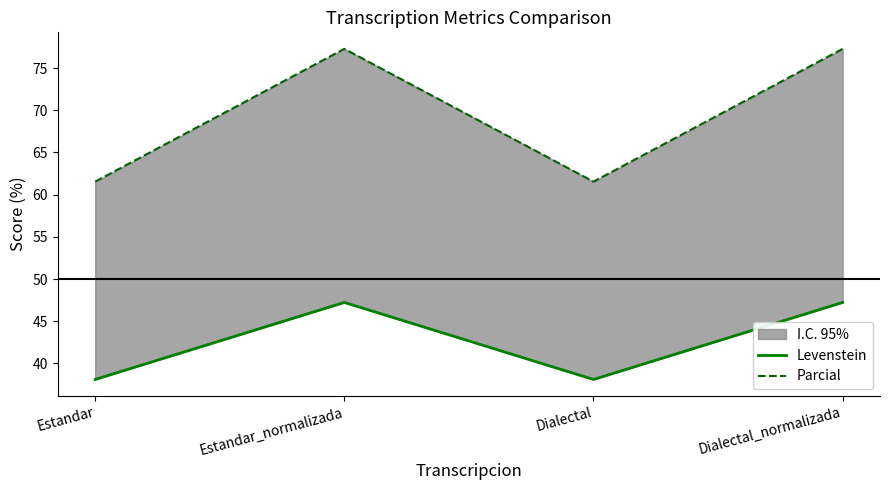

The value of Levenstein at Dialectal is 38.1. True or false?

True